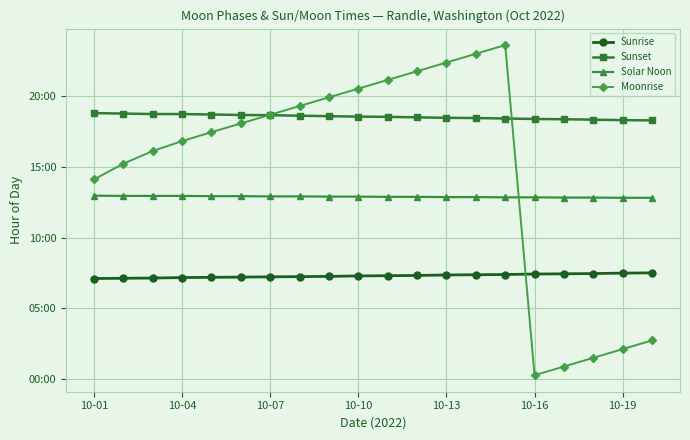

True or false: Sunrise and Sunset intersect in this chart.

False